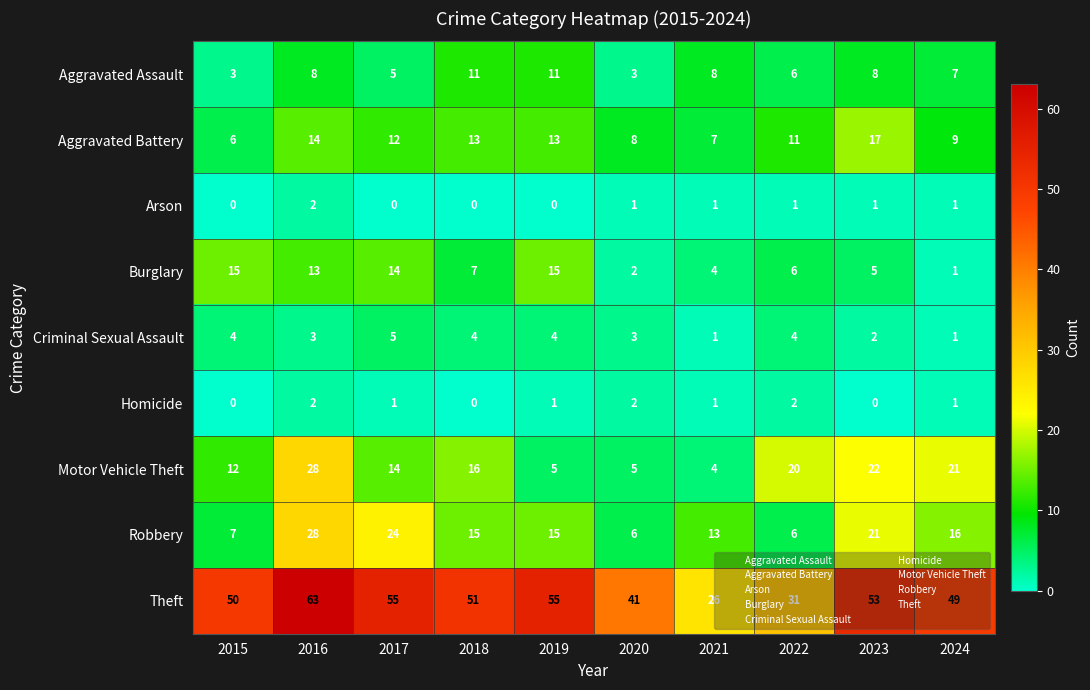

True or false: Robbery has a value of 10 at 2019.

False